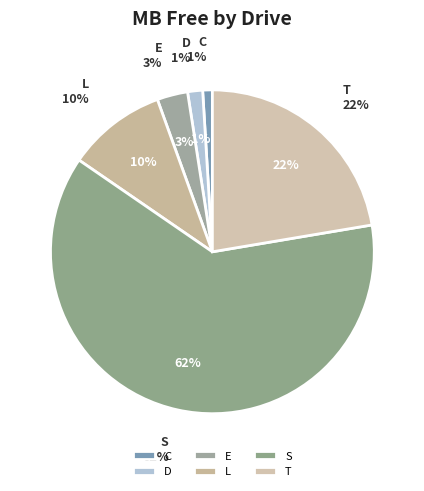

Is it true that T is 22% of the pie?

True